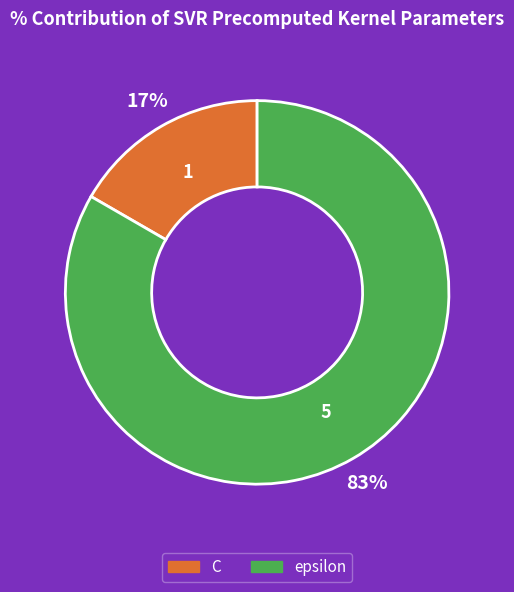

Rank the categories by value from highest to lowest.

epsilon, C